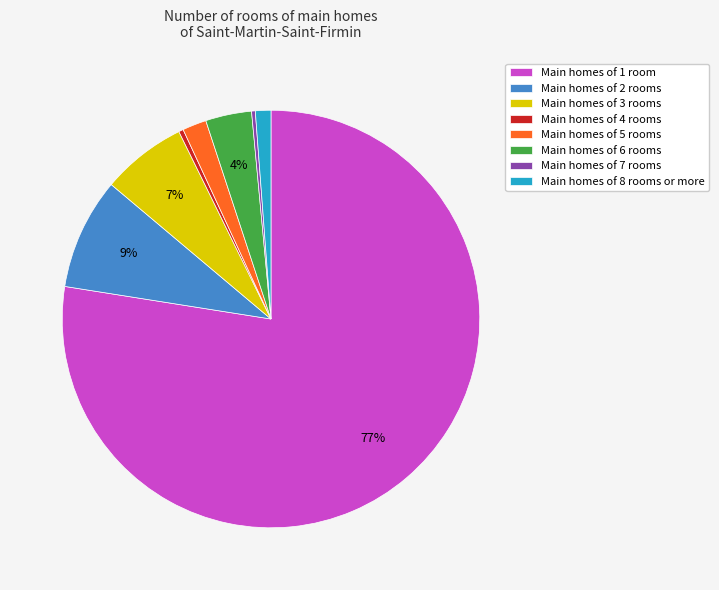

Between Main homes of 3 rooms and Main homes of 4 rooms, which is larger?

Main homes of 3 rooms